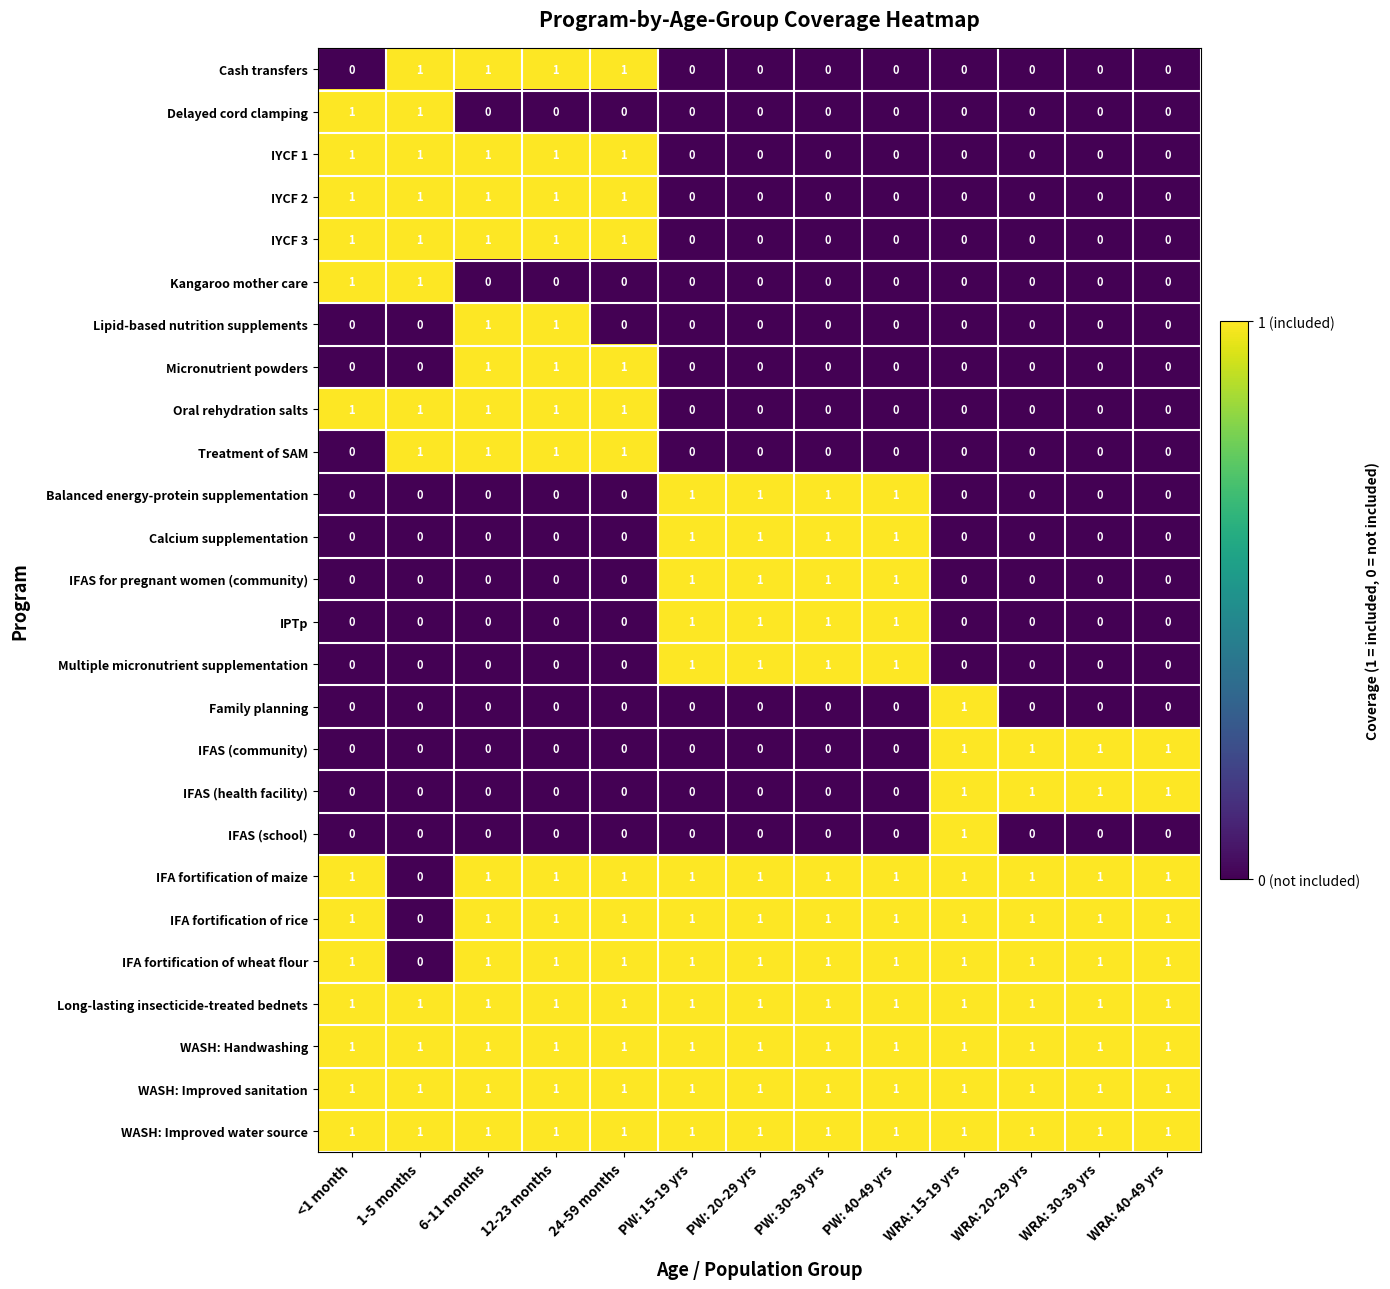

The Multiple micronutrient supplementation series shows 0 at WRA: 15-19 yrs. True or false?

True